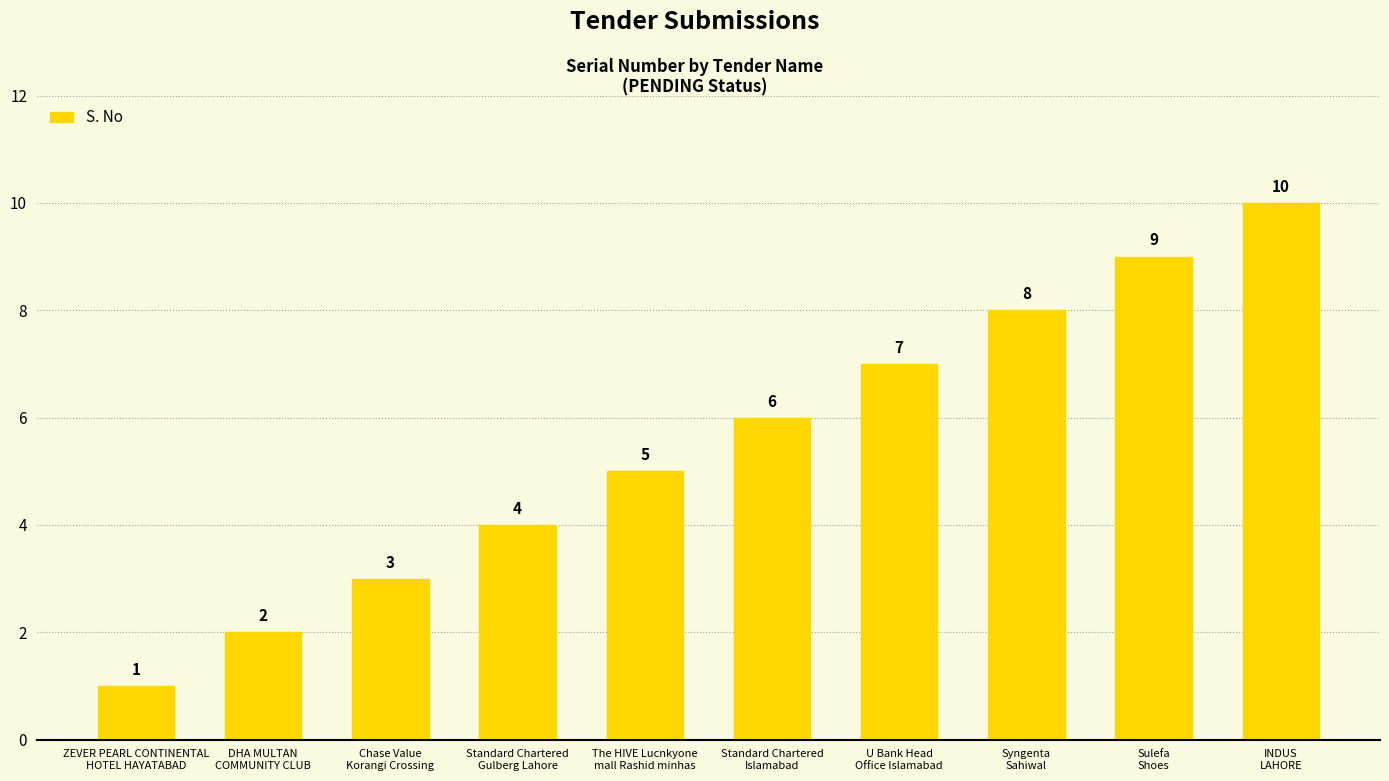

What is the sum of all values?

55